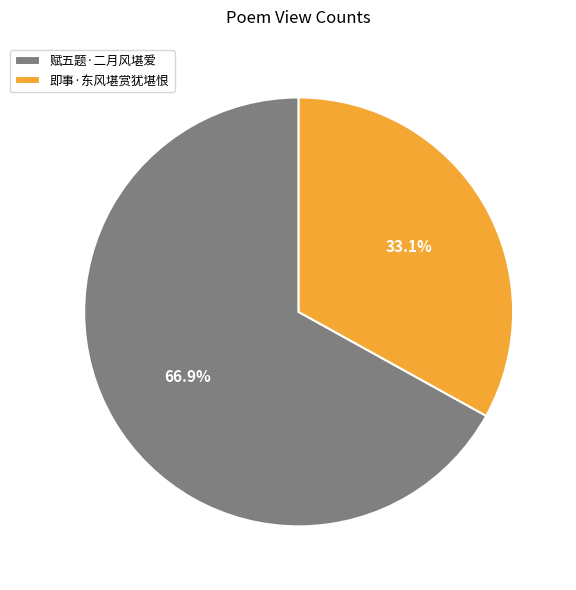

To the nearest percent, what is the difference between the 即事·东风堪赏犹堪恨 and 赋五题·二月风堪爱 slice percentages?

34%